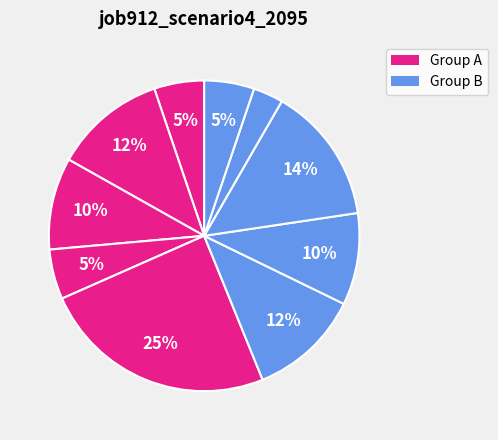

How many slices are in this pie chart?

10